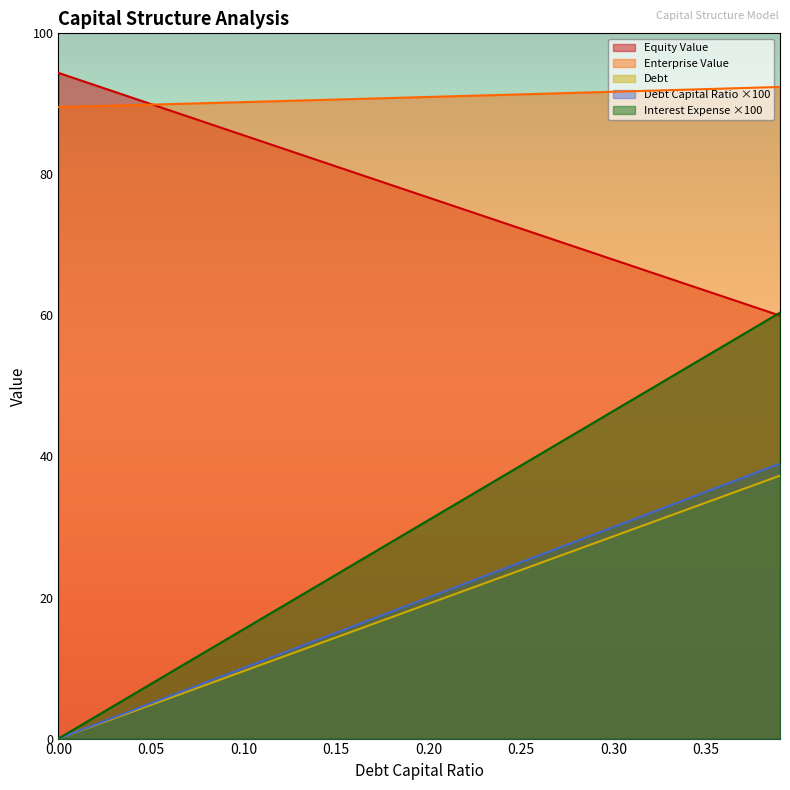

What is the label of the 9th point from the right?

0.31